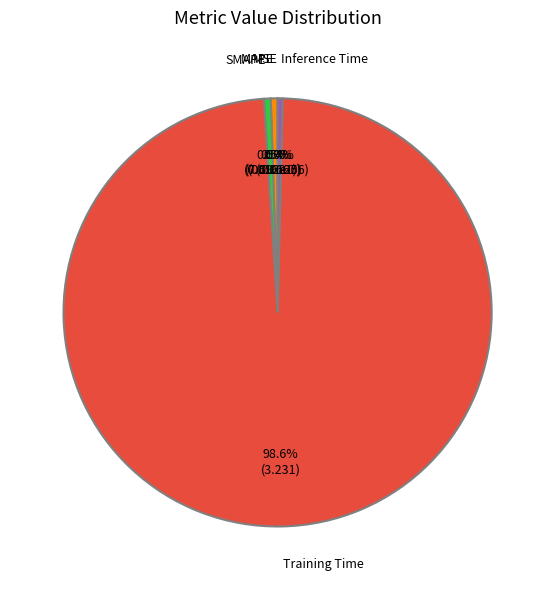

Does Inference Time represent more than half of the total?

No